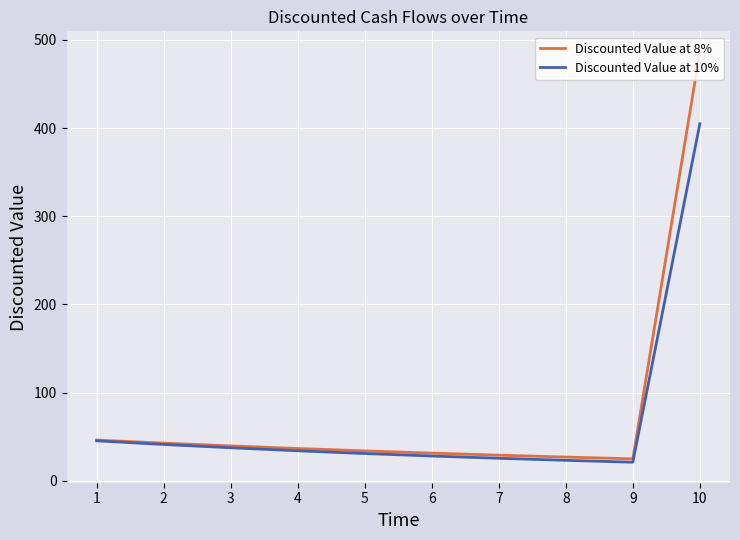

Which series has the largest total across all categories?

Discounted Value at 8%